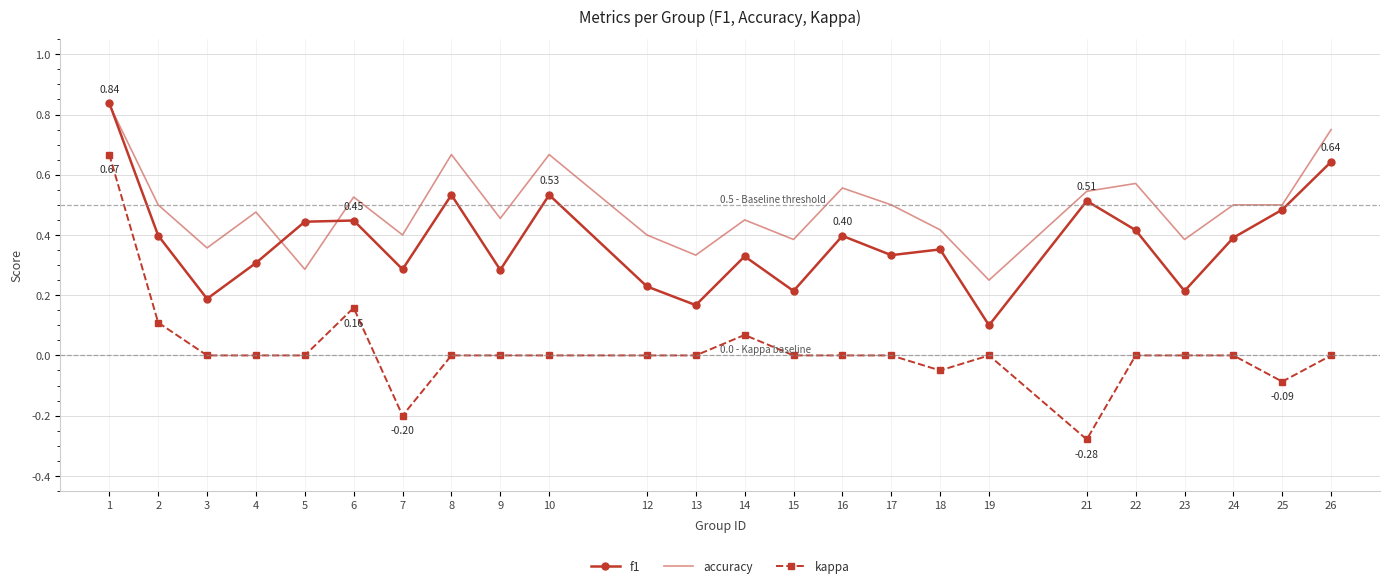

List the series in order of their overall mean, lowest first.

kappa, f1, accuracy